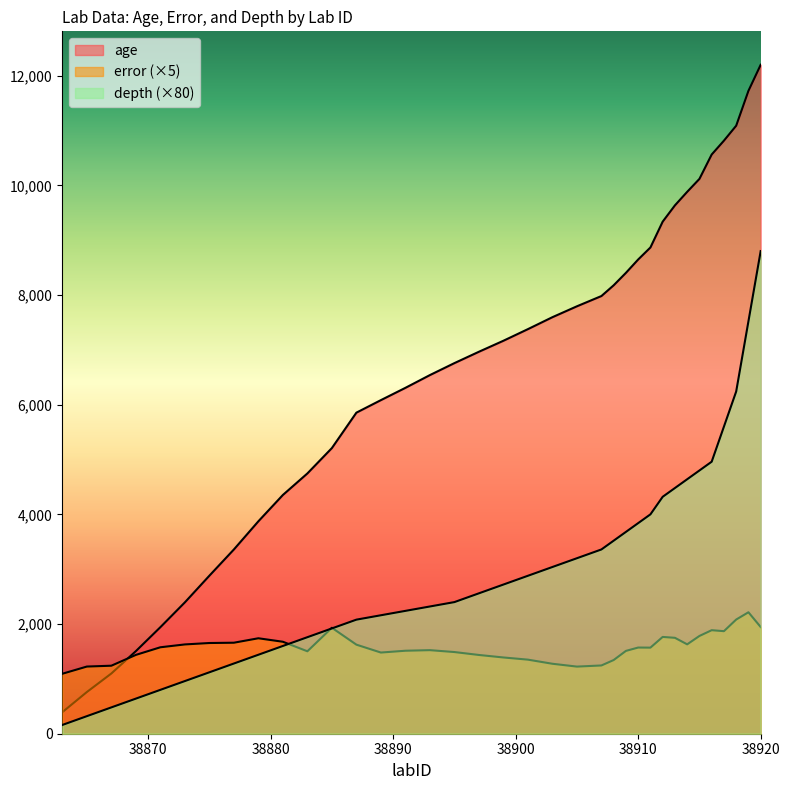

The error series shows 2475.9 at 38911. True or false?

False